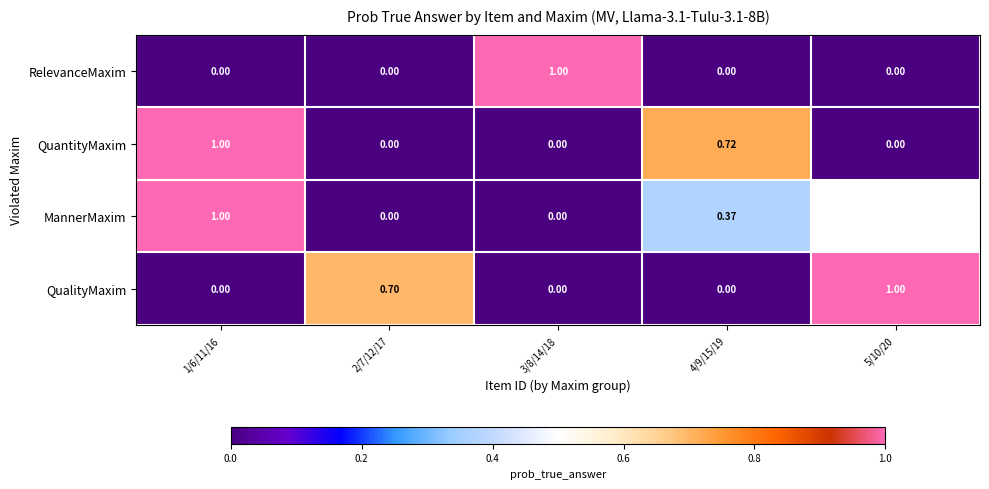

Is the value of RelevanceMaxim at 3/8/14/18 greater than the value of QualityMaxim at 3/8/14/18?

Yes